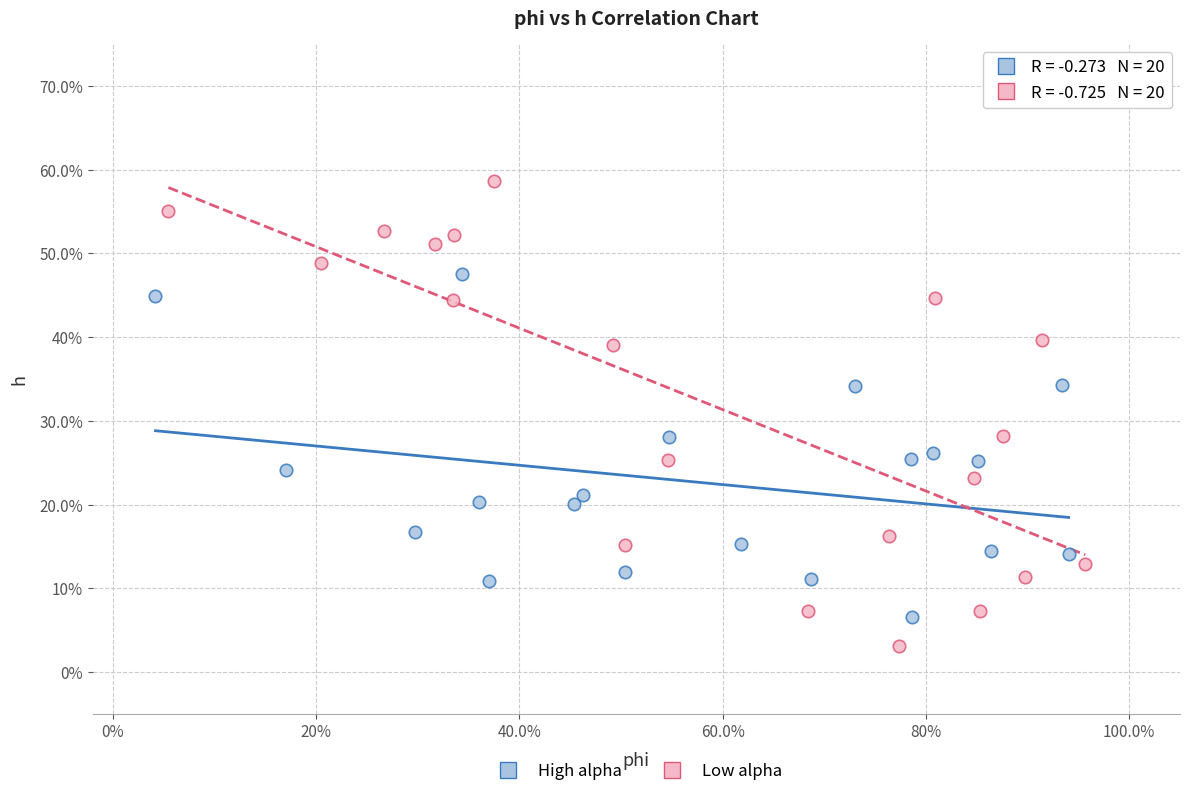

Which series reaches the maximum Y coordinate?

Low alpha